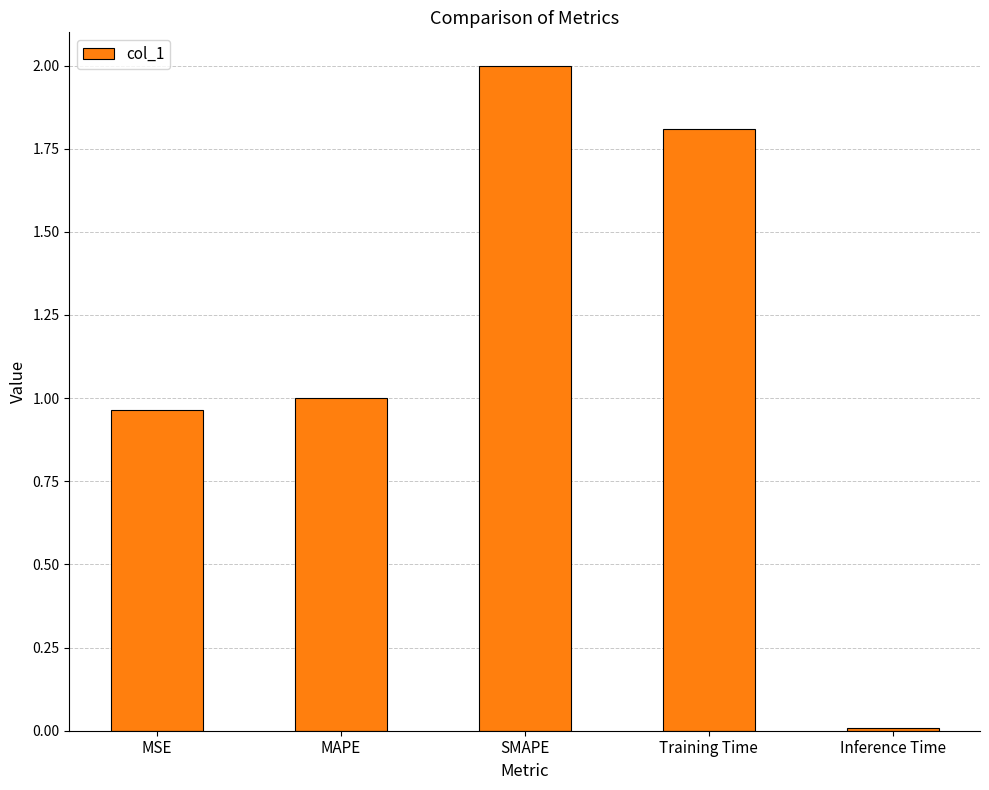

Rank the categories by value from lowest to highest.

Inference Time, MSE, MAPE, Training Time, SMAPE